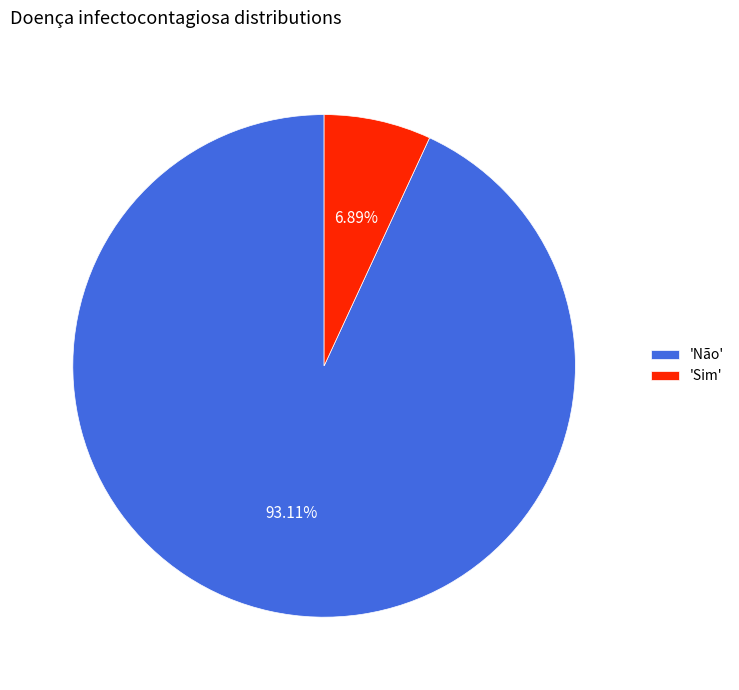

Is the sum of 'Não' and 'Sim' greater than half?

Yes